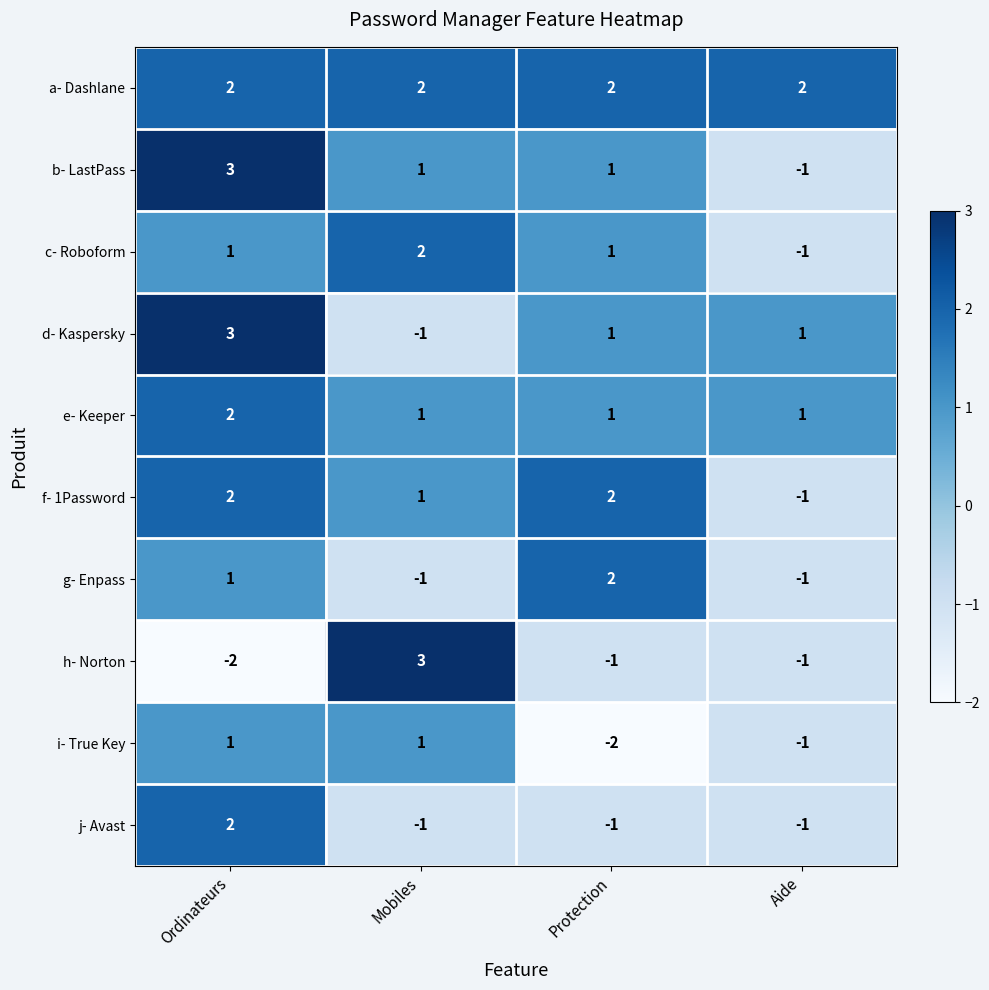

What is the highest value of the d- Kaspersky series?

3